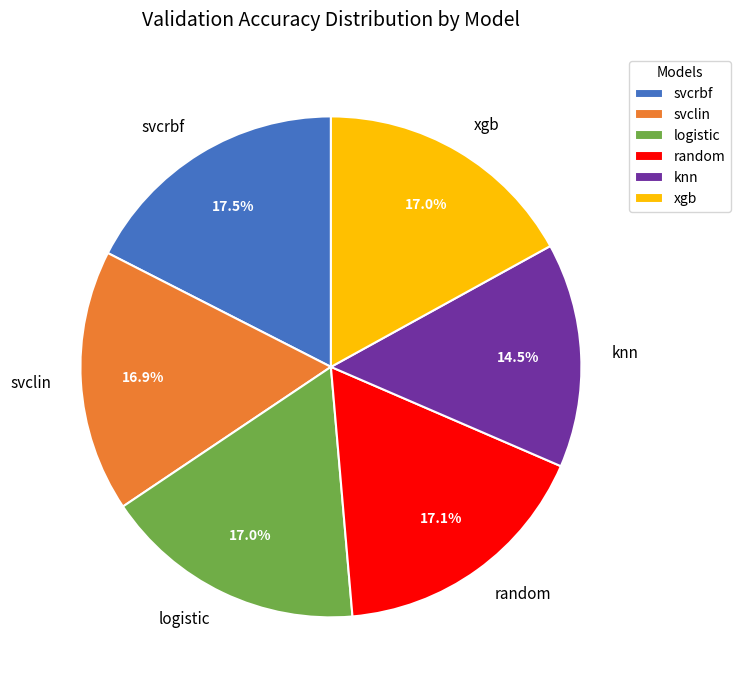

Does svcrbf account for over 50% of the chart?

No